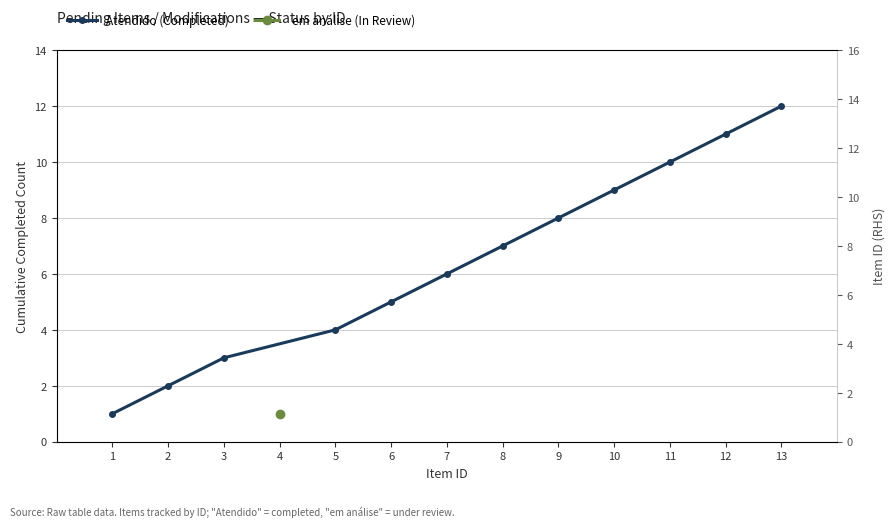

The chart shows a value of 21 at 13. True or false?

False